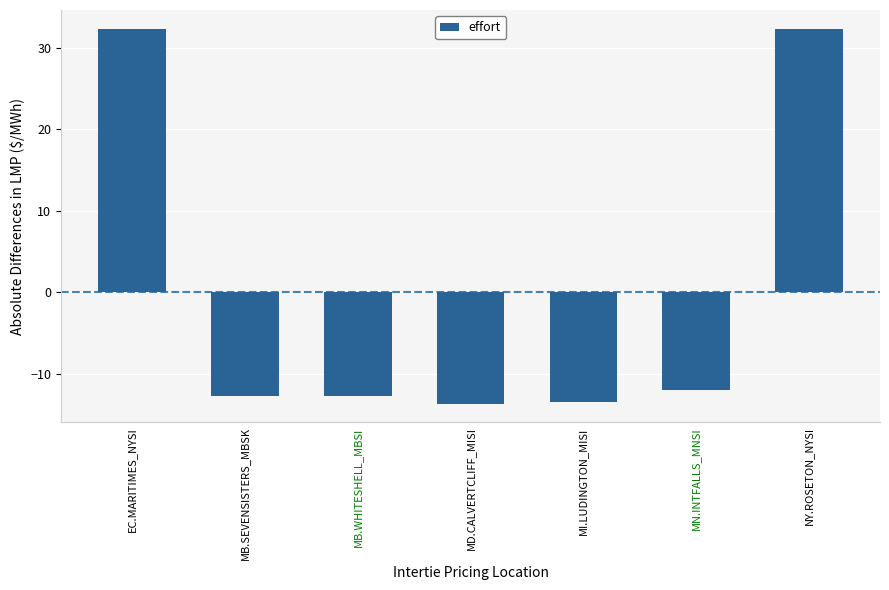

How many data points does each series have?

7